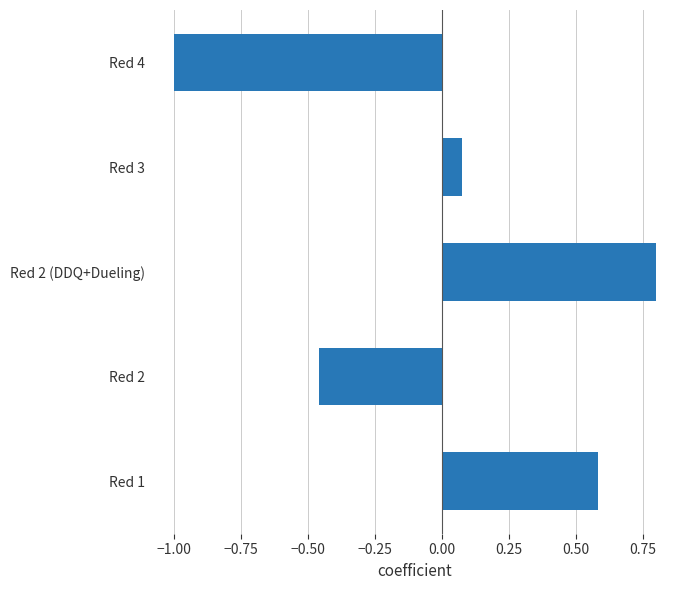

What is the smallest value displayed?

-1.0